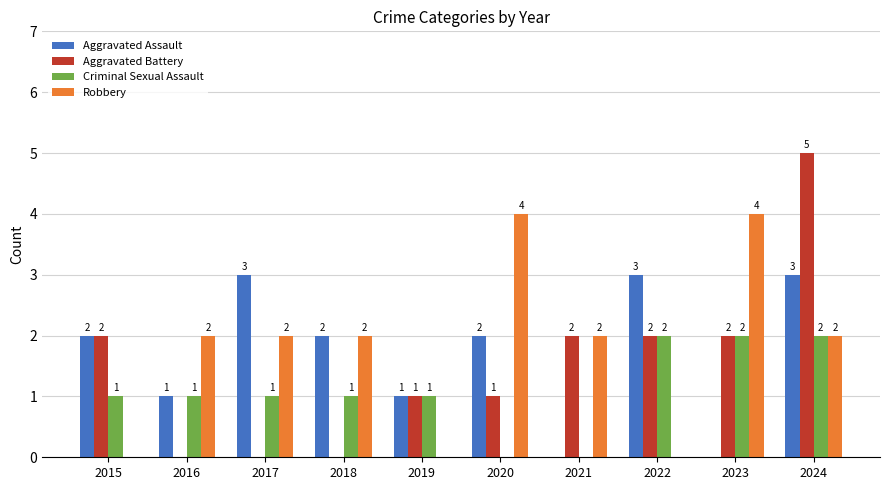

At which category is the sum across all series the highest?

2024